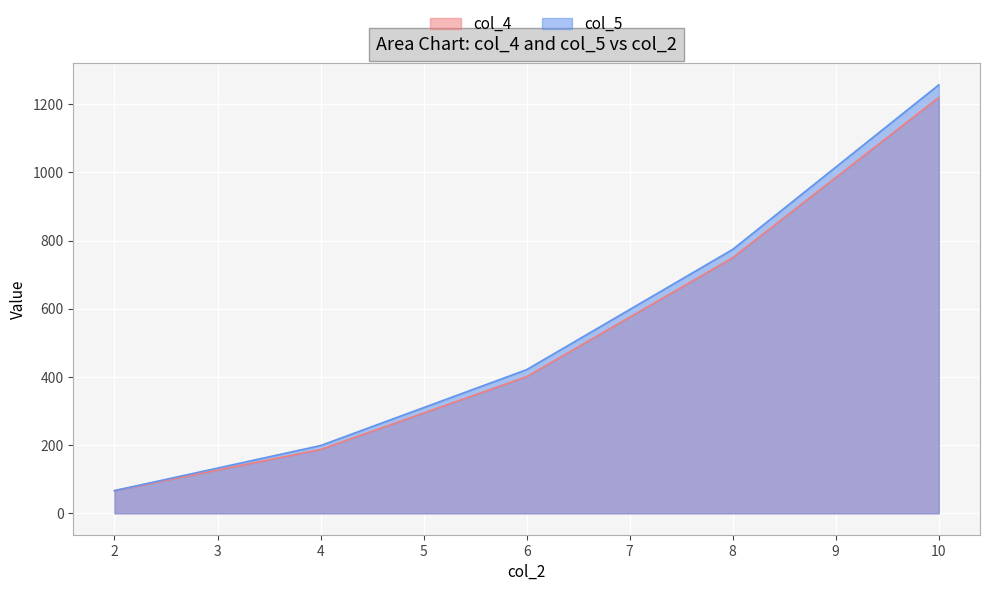

How many data points in col_5 are less than 421?

2